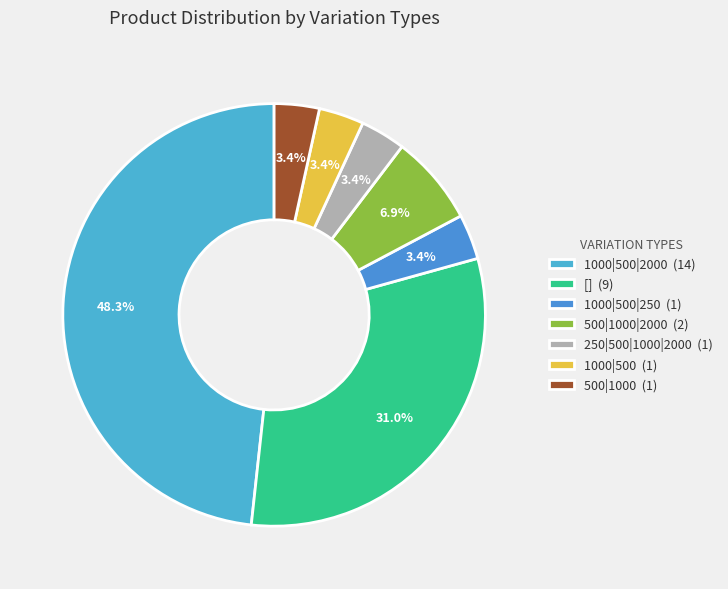

Is there any slice that represents more than half of the pie?

No